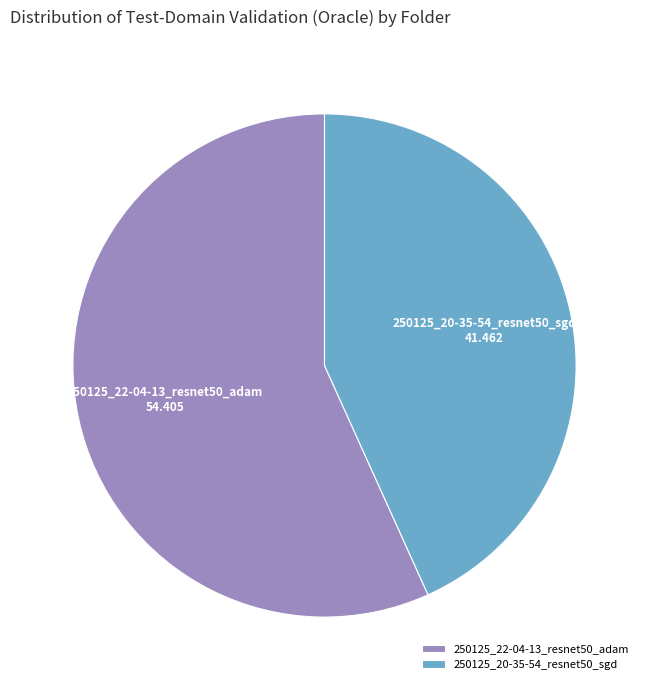

Which category has the biggest portion of the pie?

250125_22-04-13_resnet50_adam